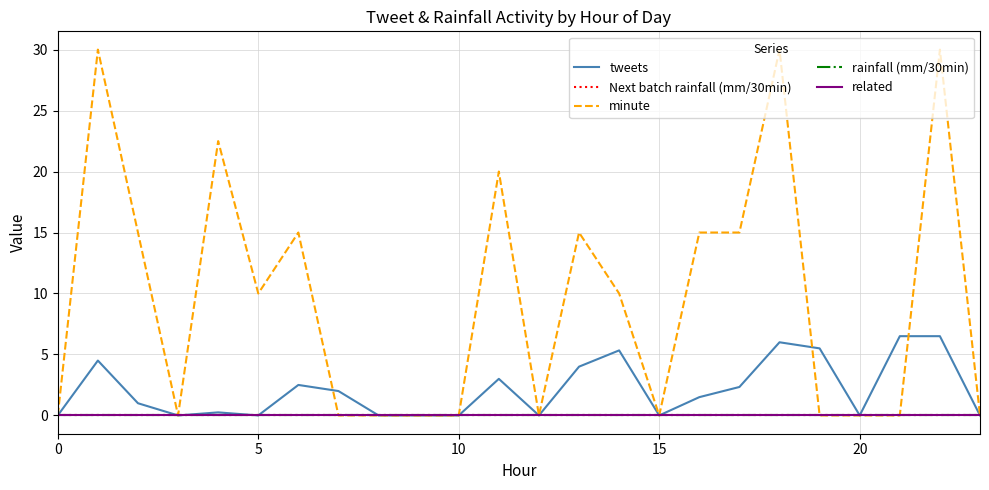

Does the chart have visible grid lines?

Yes